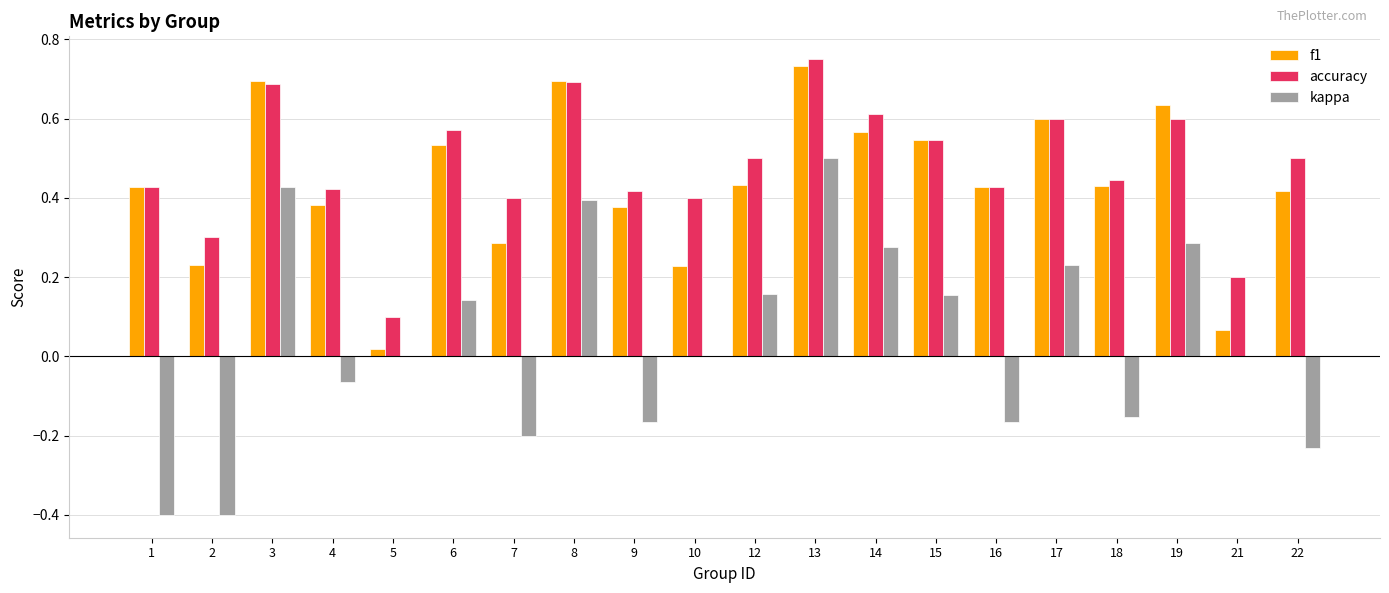

Between 4 and 19, which series saw the biggest shift?

kappa